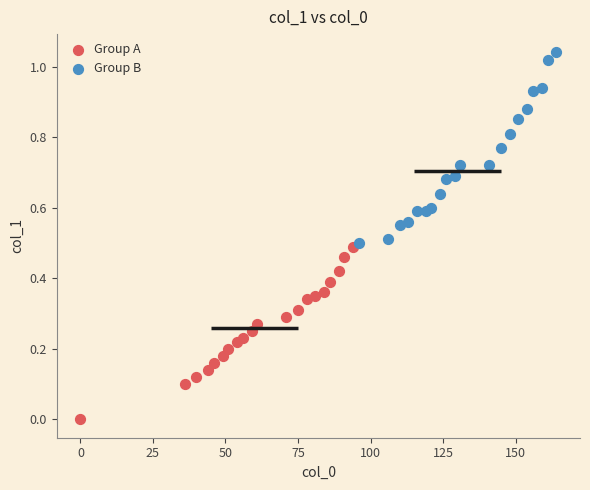

Which series contains the highest Y value?

Group B